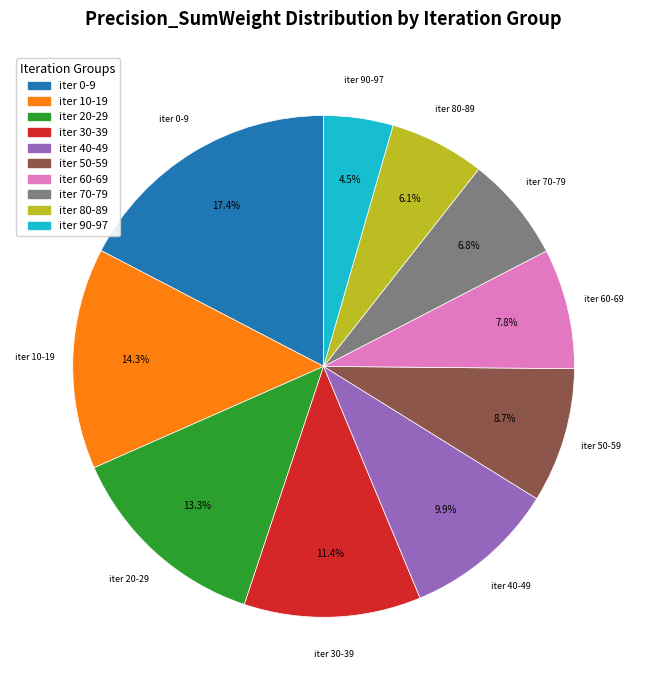

To the nearest percent, what is the difference between the largest and smallest slice percentages?

13%